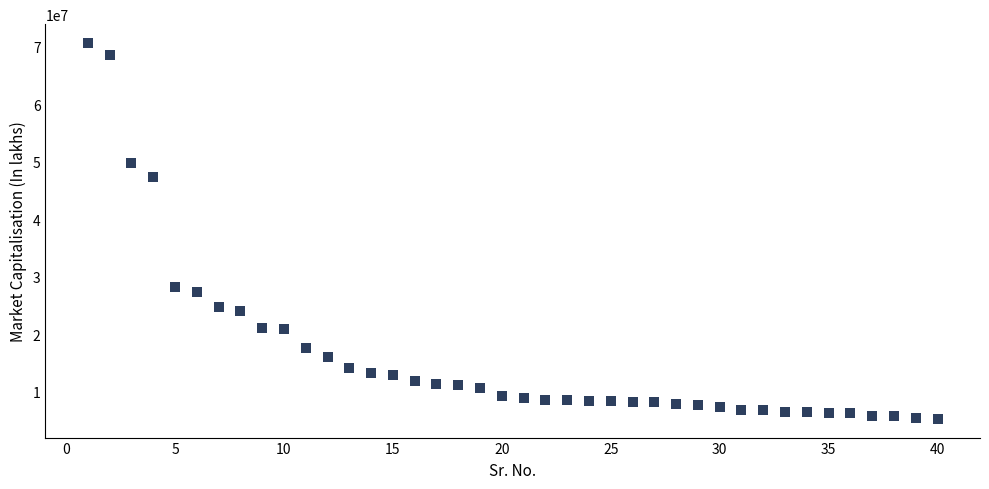

What is the range of Y values (max minus min)?

65278875.7